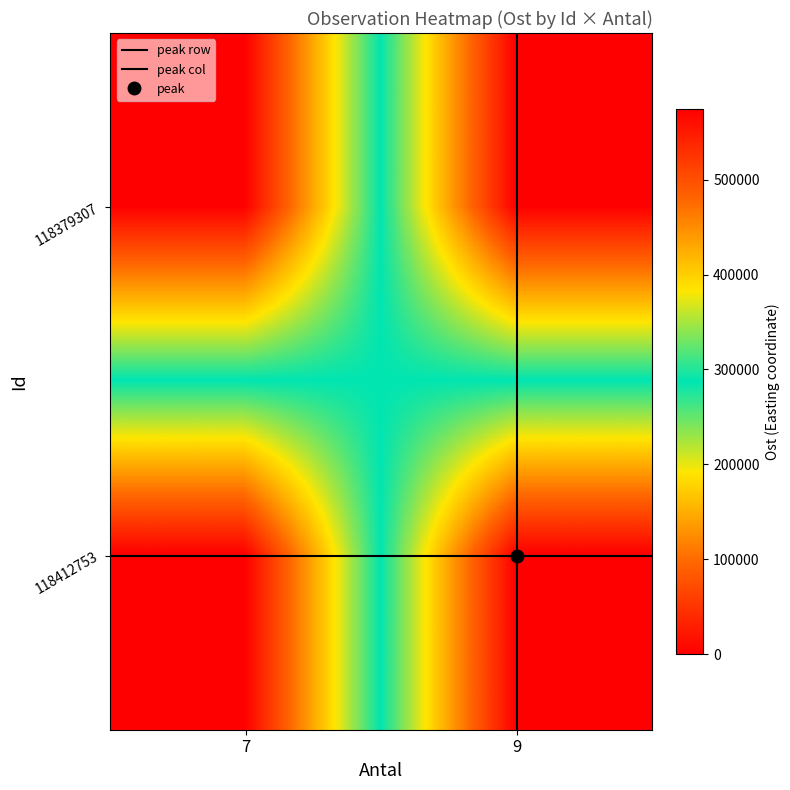

At how many categories does at least one series exceed 214463?

2